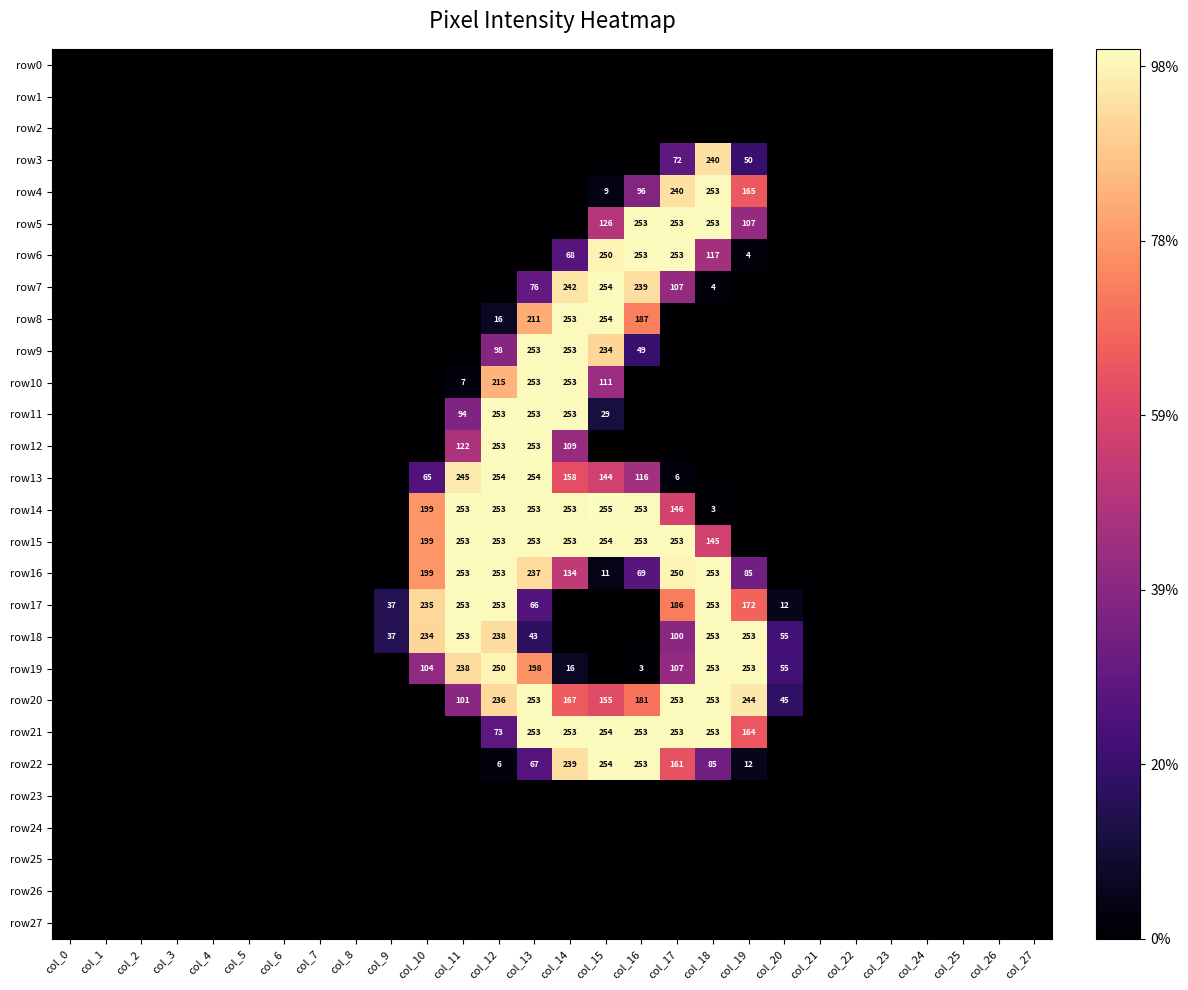

True or false: row3 has a value of 50 at col_19.

True